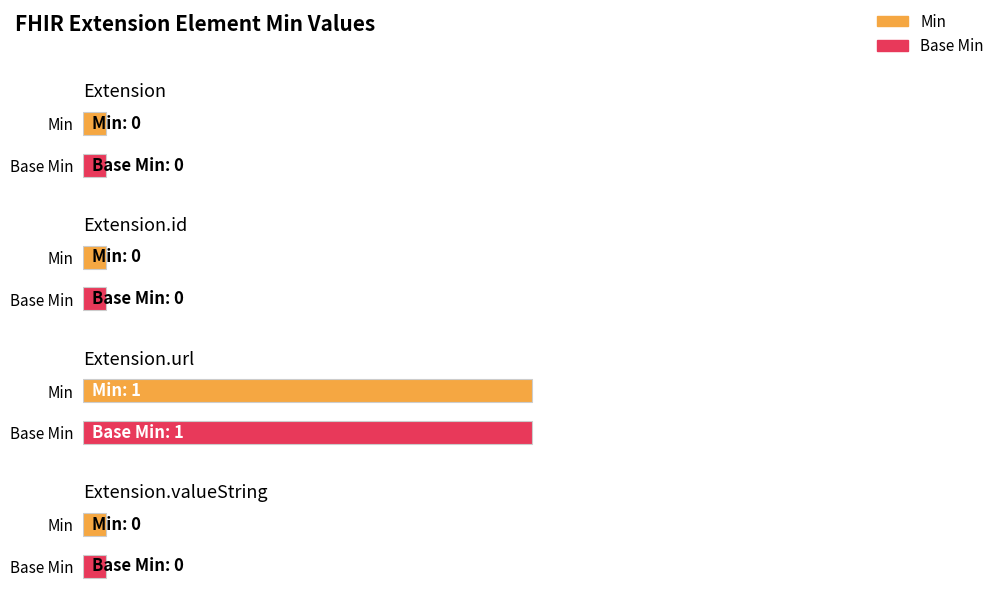

What is the label of the 3rd bar from the left?

Extension.url